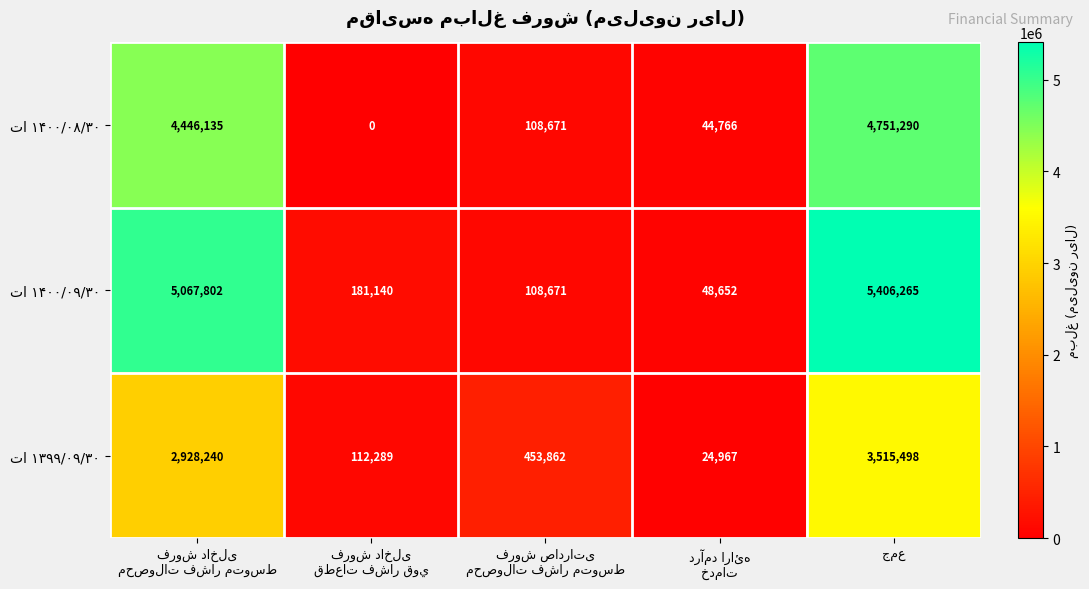

What is the maximum value shown in the chart?

5406265